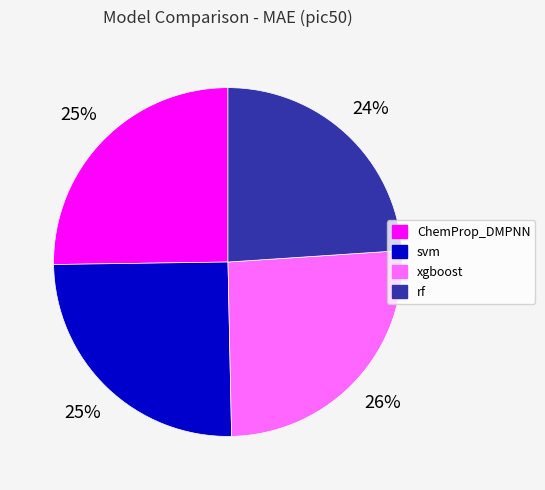

To the nearest percent, what is the average slice percentage?

25%